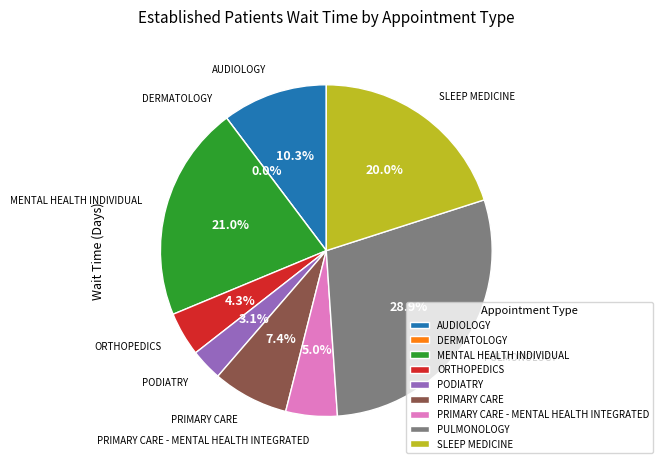

To the nearest percent, what is the combined percentage of AUDIOLOGY and DERMATOLOGY?

10%